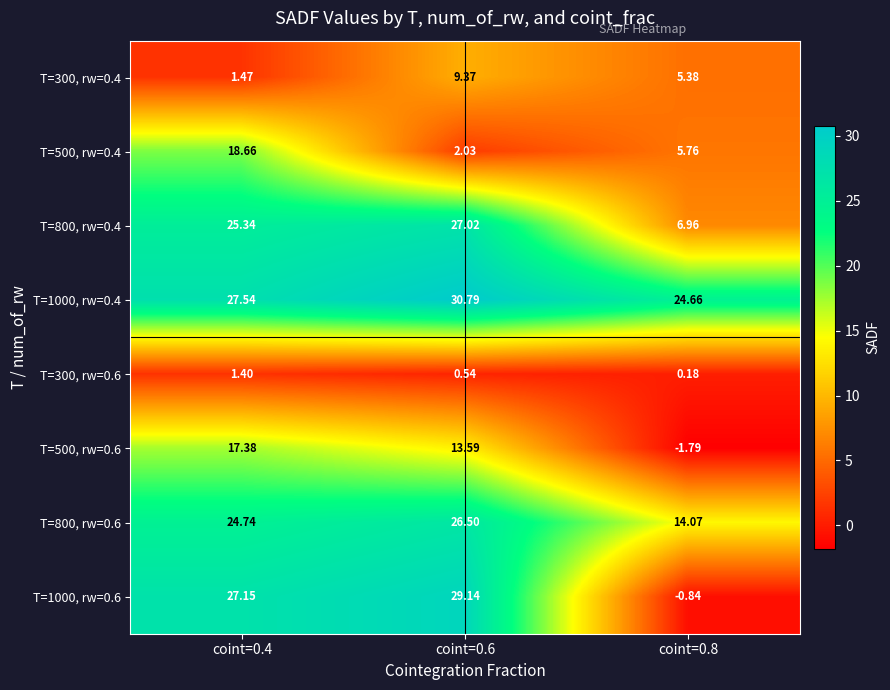

Is the value of T=500, rw=0.4 at coint=0.4 greater than the value of T=1000, rw=0.6 at coint=0.4?

No